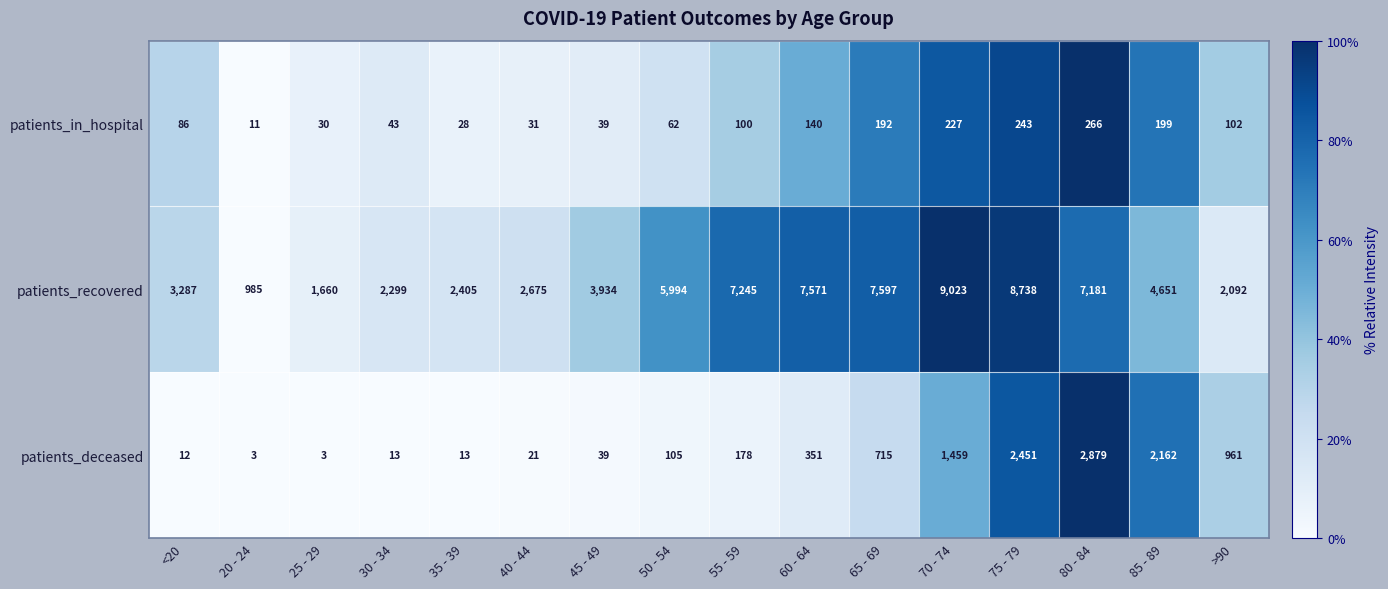

The value of patients_in_hospital at <20 is 86. True or false?

True